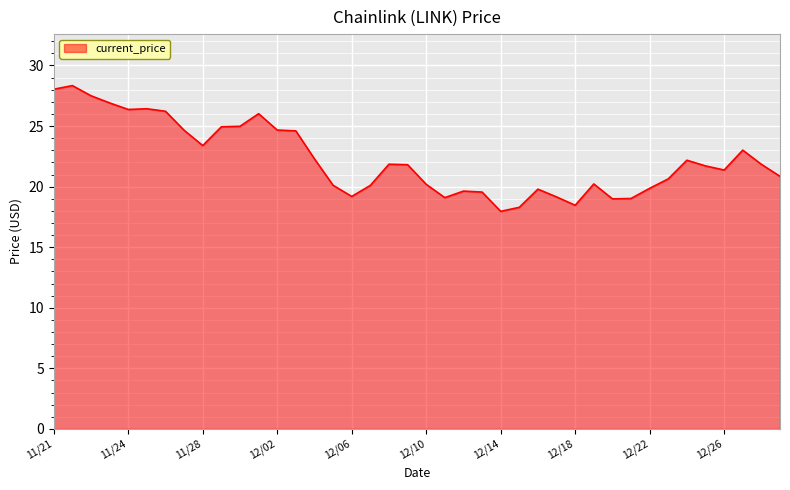

What is the maximum value shown in the chart?

28.3